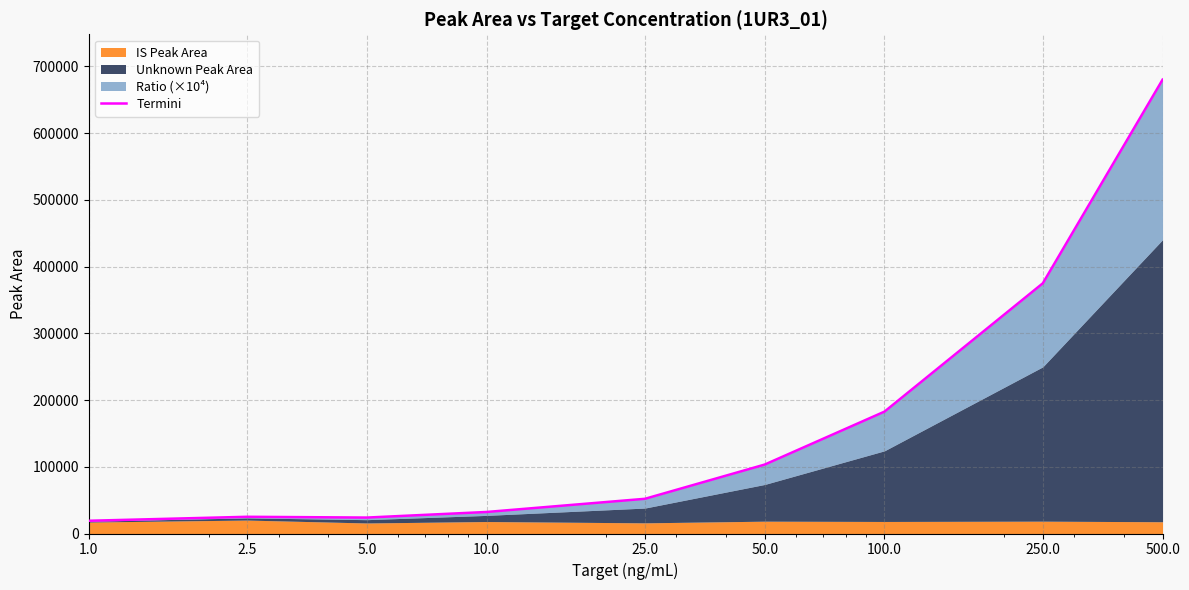

The value at 500.0 is 680254.1. True or false?

True